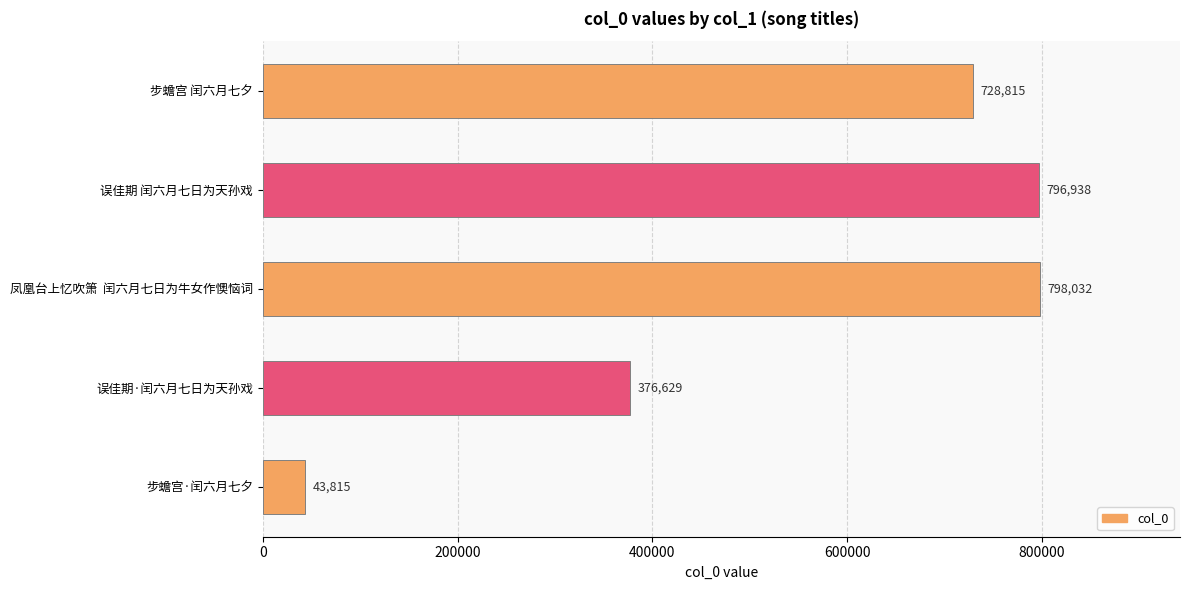

The chart shows a value of 431029 at 步蟾宫 闰六月七夕. True or false?

False